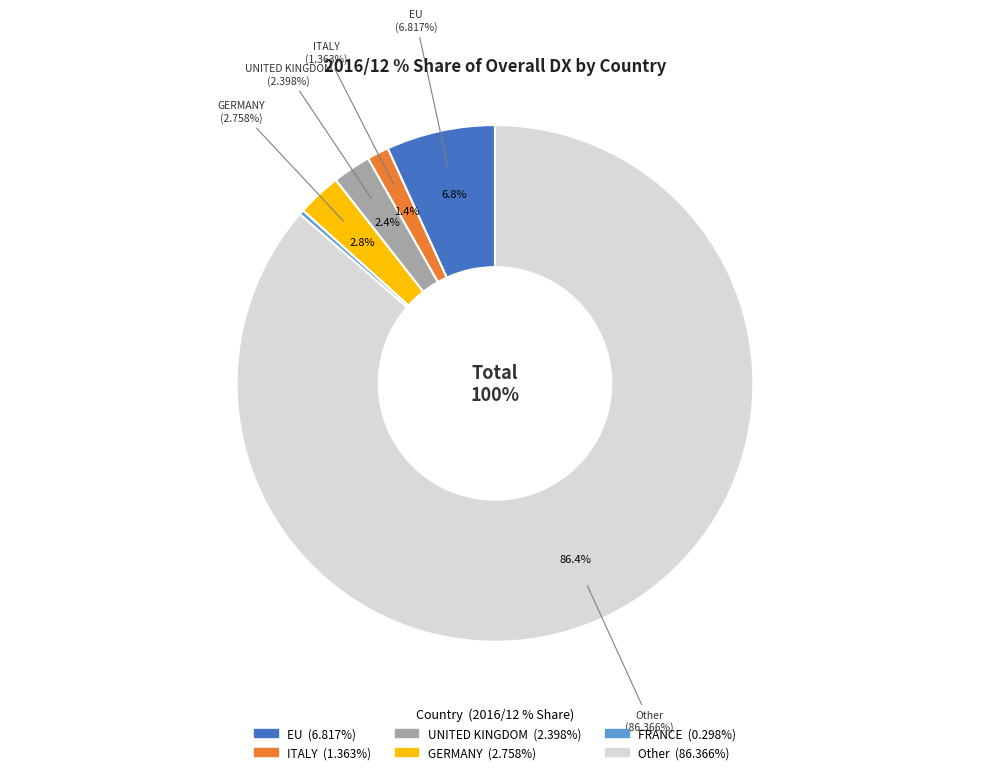

Count the number of slices in the pie.

5